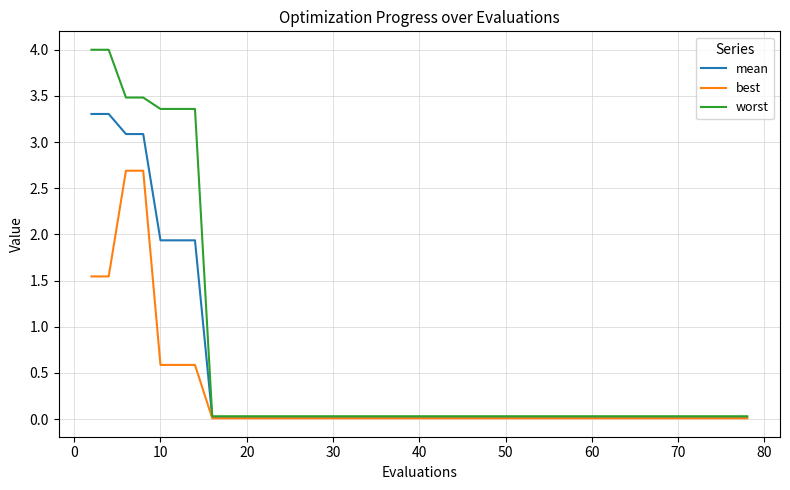

Which series has the largest total across all categories?

worst